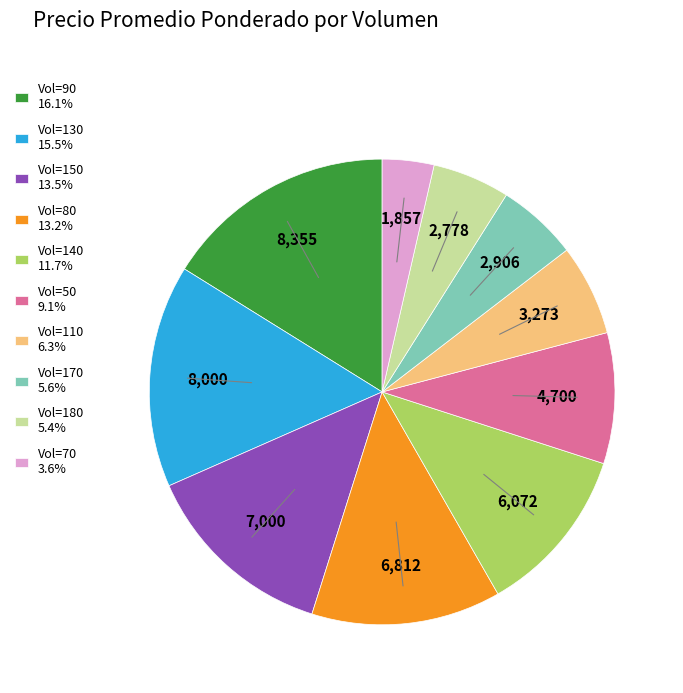

Is Vol=140 11.7% the majority of the pie?

No